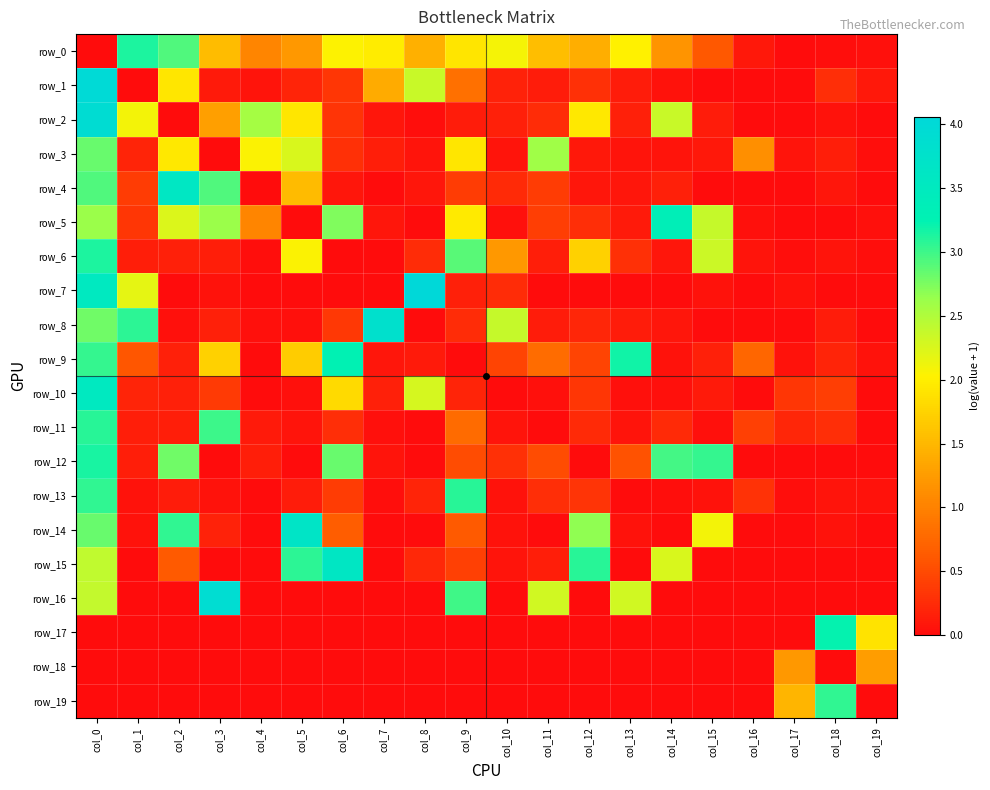

What is the maximum value shown in the chart?

4.1